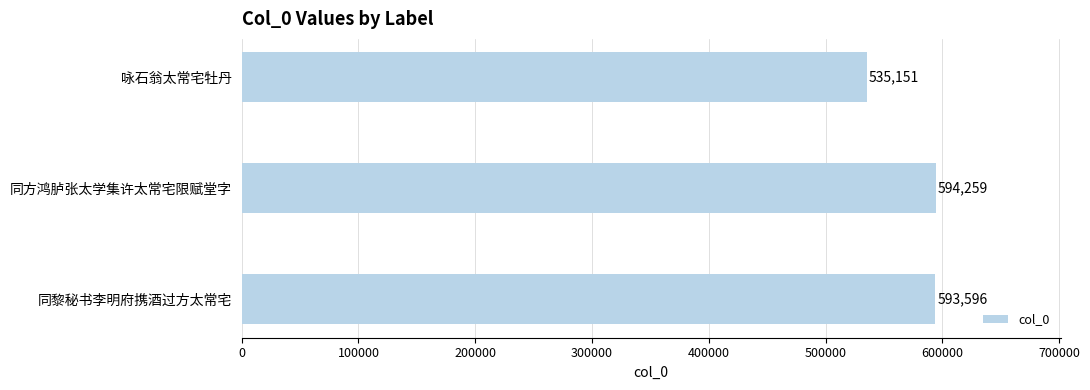

Reading top to bottom, list all the values displayed in this chart.

535151	594259	593596